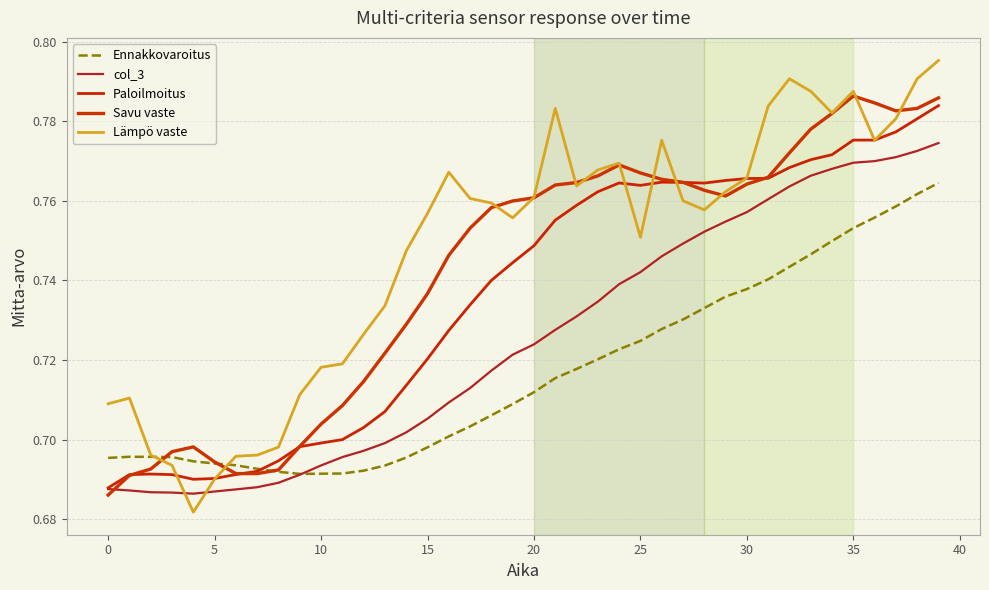

At how many categories does at least one series exceed 0?

40